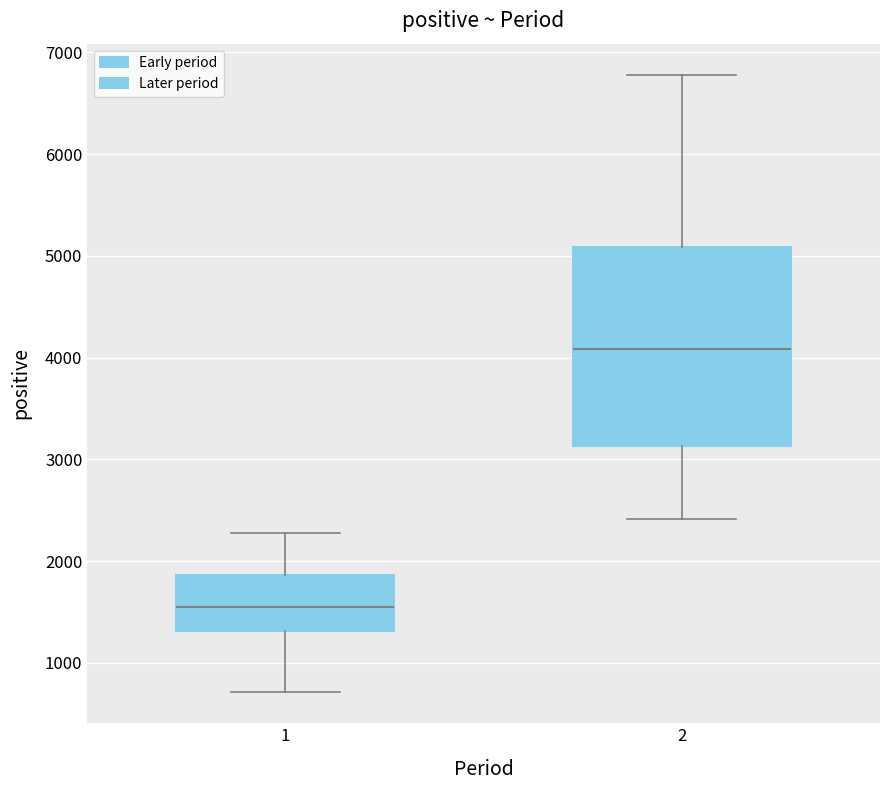

Reading left to right, read every box against the y-axis: the position of its median line, the range the box covers, and the ends of its whiskers. The values are not printed on the chart, so give them approximately, as read against the axis.

1: median 1500, box 1300 to 1900, whiskers 700 to 2300
2: median 4100, box 3100 to 5100, whiskers 2400 to 6800